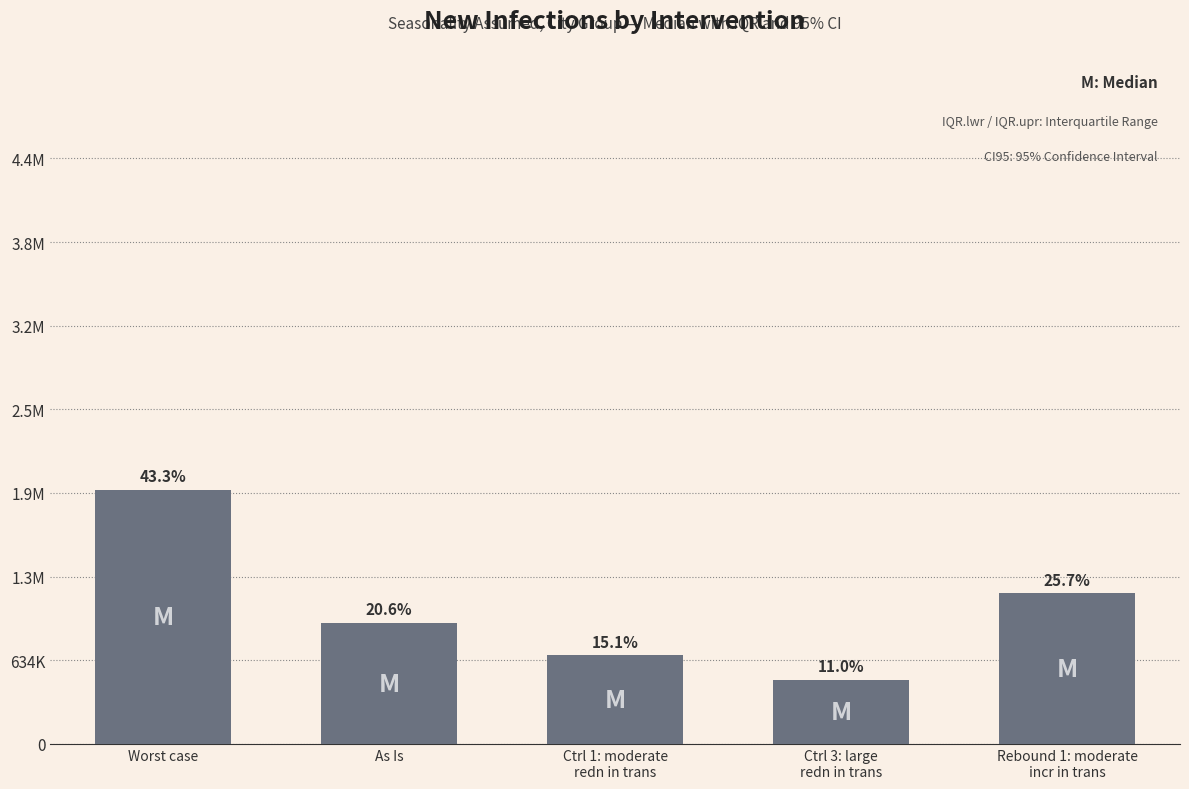

Does the chart contain any negative values?

No